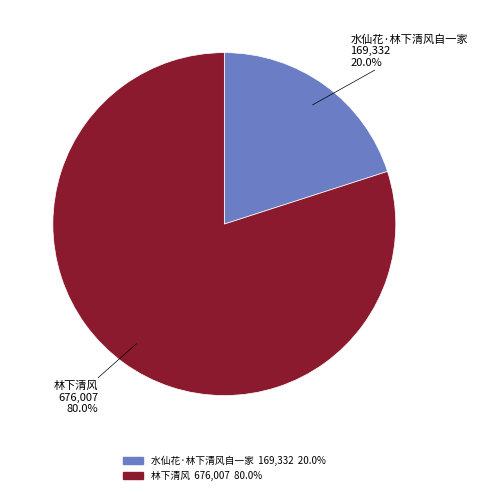

Count the number of slices in the pie.

2